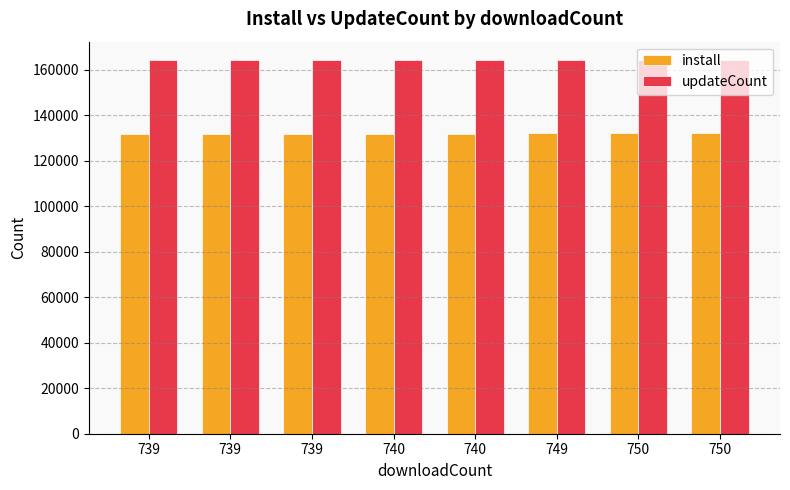

How many bars are there in each group?

2